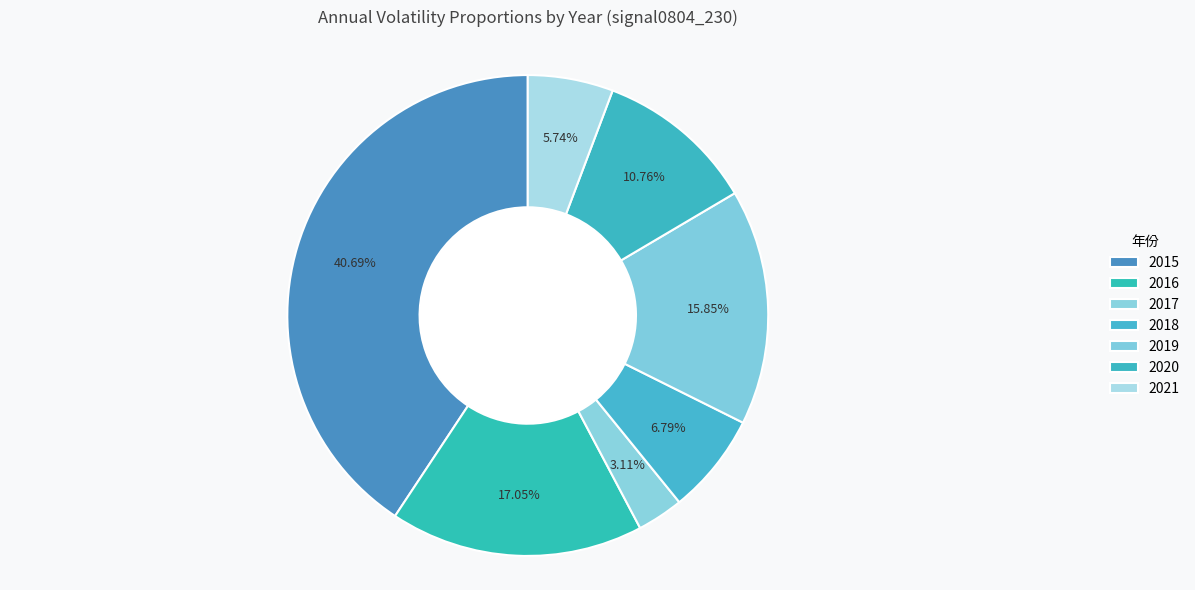

How many segments does this pie chart have?

7